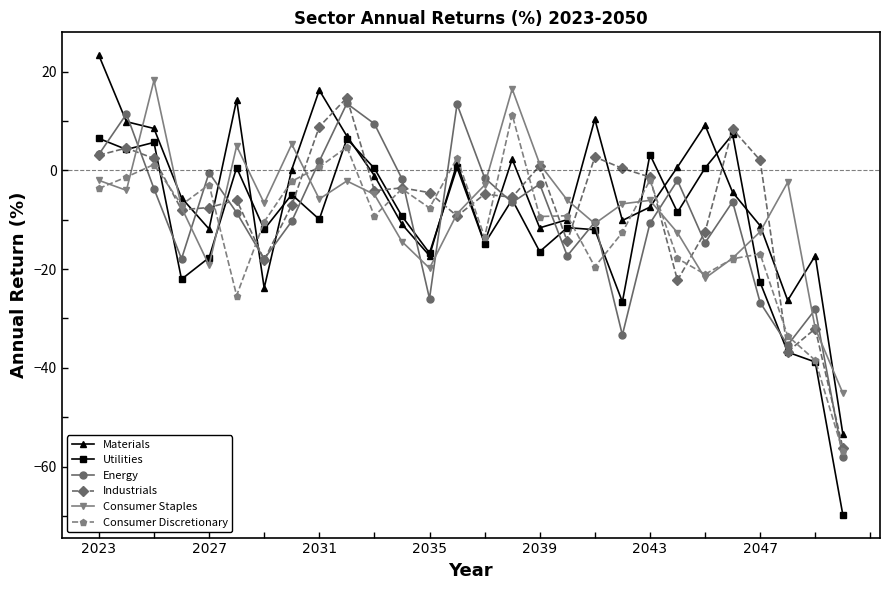

What is the maximum value for Consumer Discretionary?

11.3